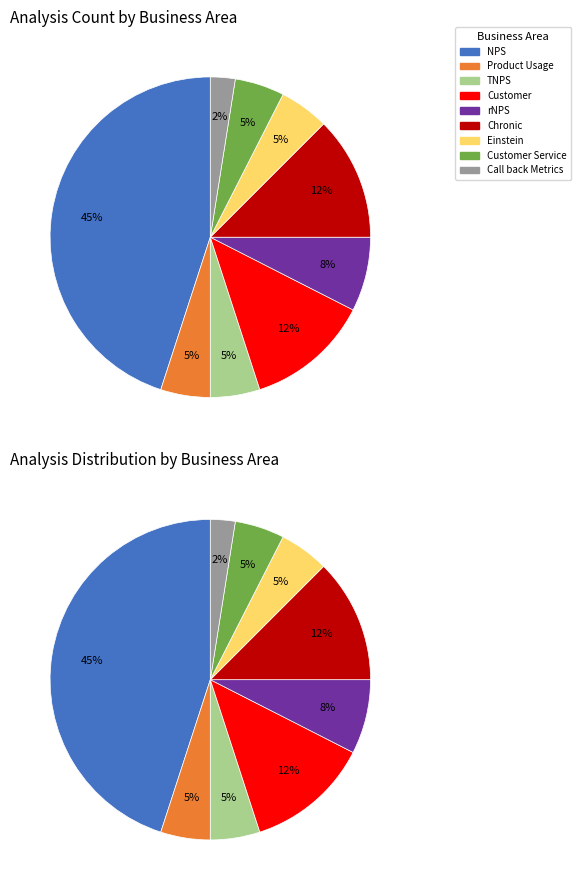

True or false: Customer Service accounts for 5% of the total.

True